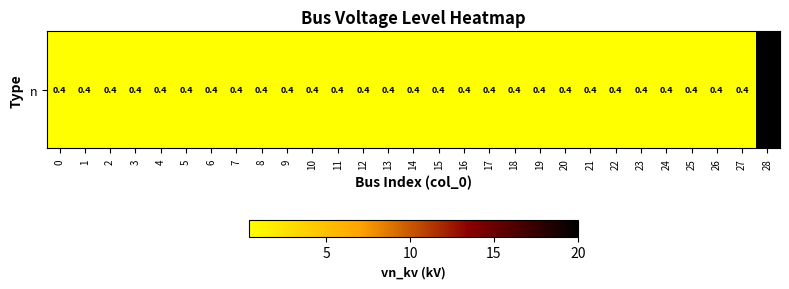

Reading right to left, list all the values displayed in this chart.

20.0	0.4	0.4	0.4	0.4	0.4	0.4	0.4	0.4	0.4	0.4	0.4	0.4	0.4	0.4	0.4	0.4	0.4	0.4	0.4	0.4	0.4	0.4	0.4	0.4	0.4	0.4	0.4	0.4